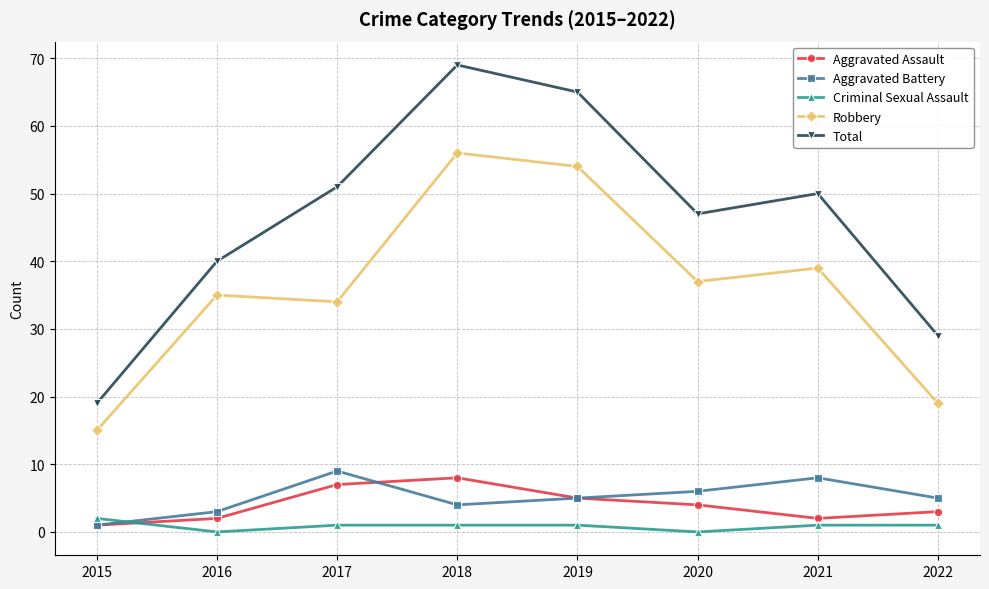

At which label does Total first exceed 50?

2017